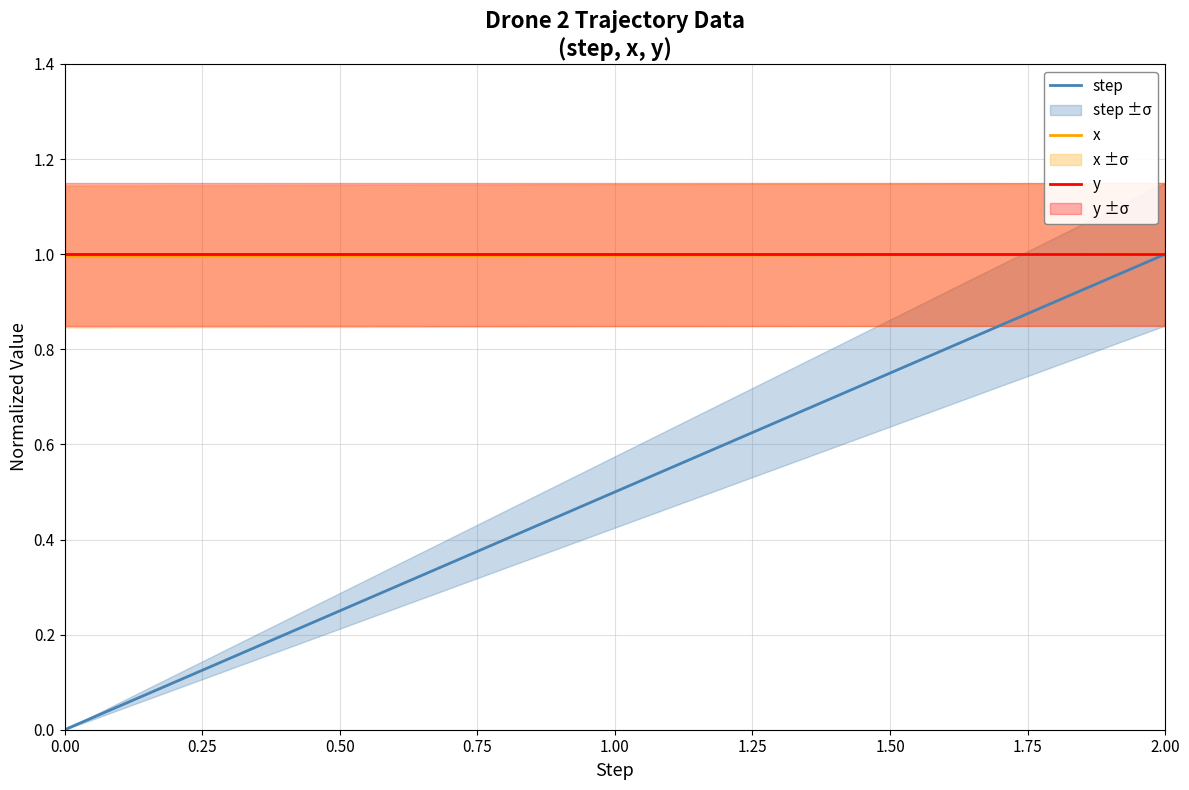

What is the maximum value for y?

1.0